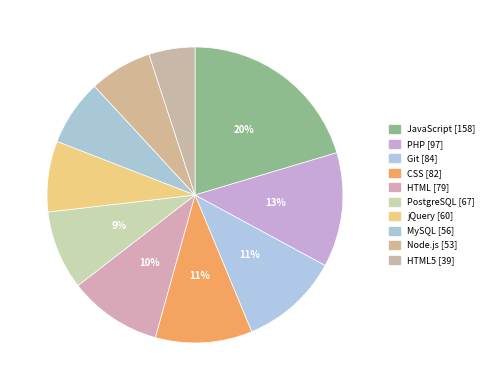

How many segments does this pie chart have?

10